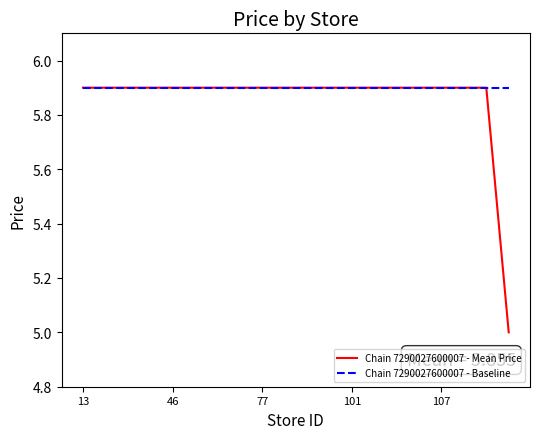

Which series has the largest range (max minus min)?

Chain 7290027600007 - Mean Price